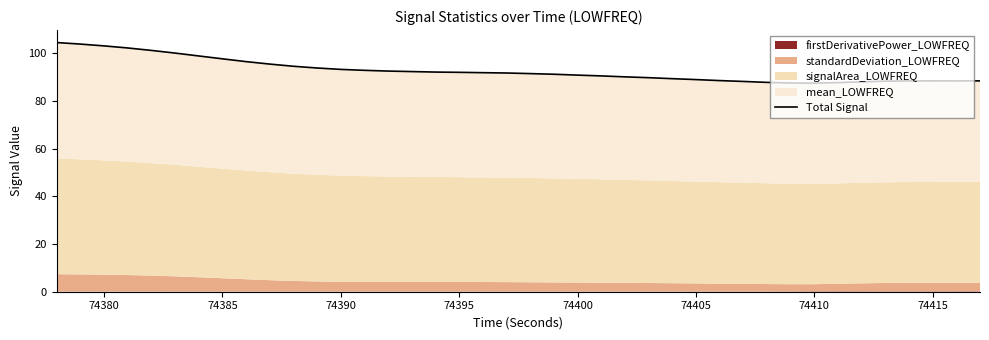

What is the smallest value displayed?

87.5